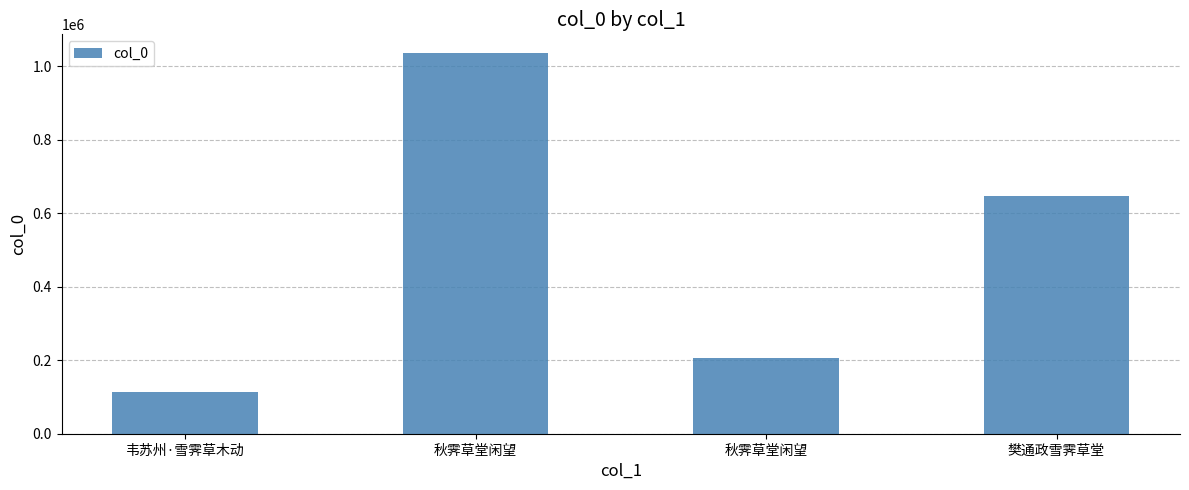

Does the chart contain any negative values?

No